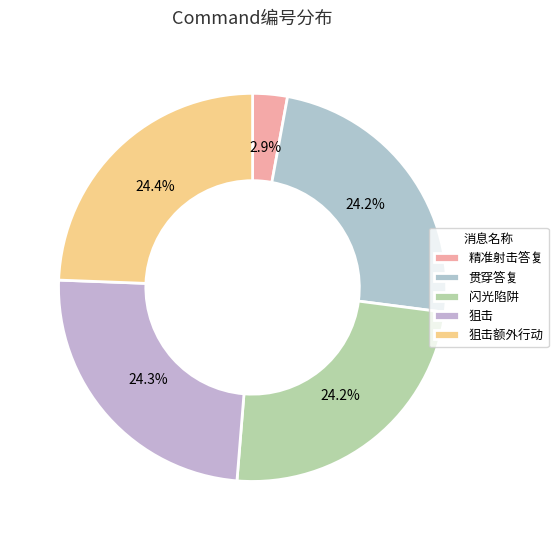

How many slices are in this pie chart?

5